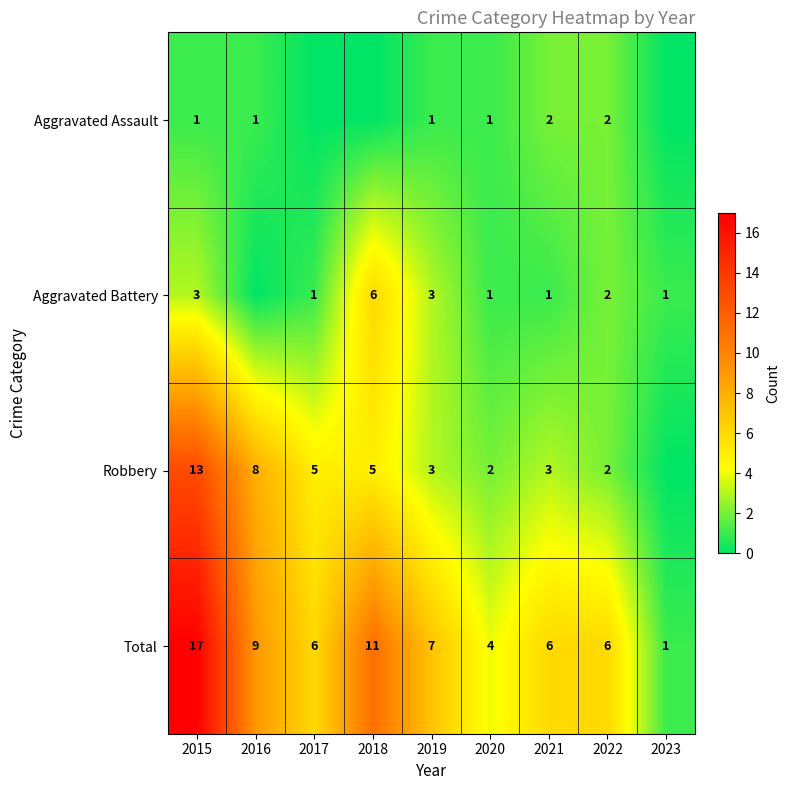

Between 2017 and 2020, which is larger?

2020